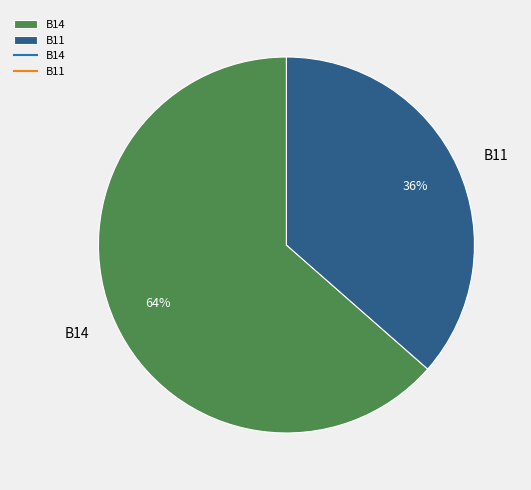

Rank the categories by value from lowest to highest.

B11, B14